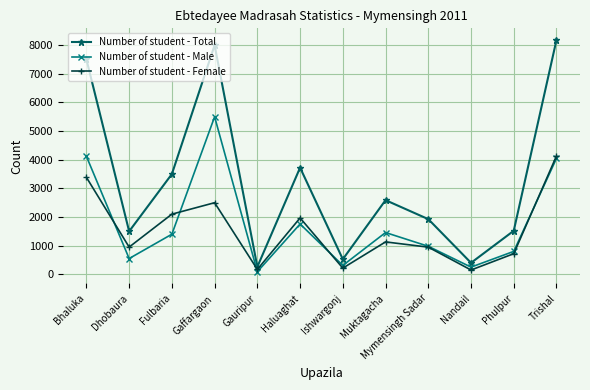

Which series has the largest range (max minus min)?

Number of student - Total